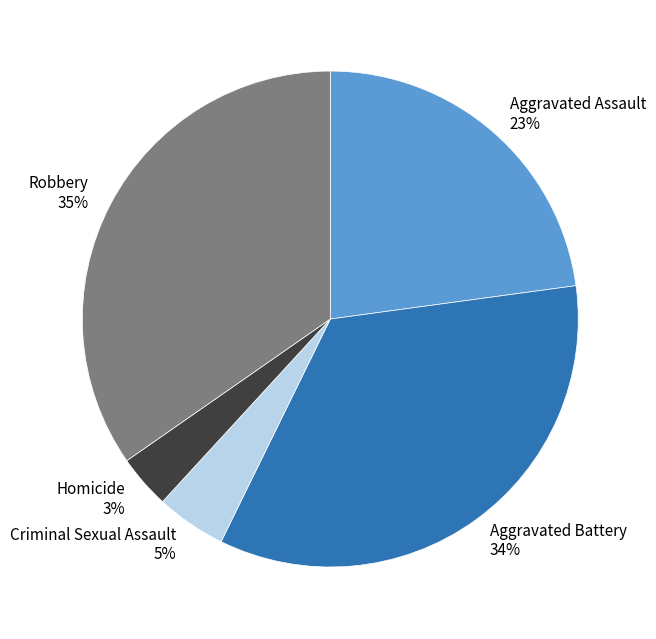

Combined, do Aggravated Assault and Homicide account for over 50%?

No